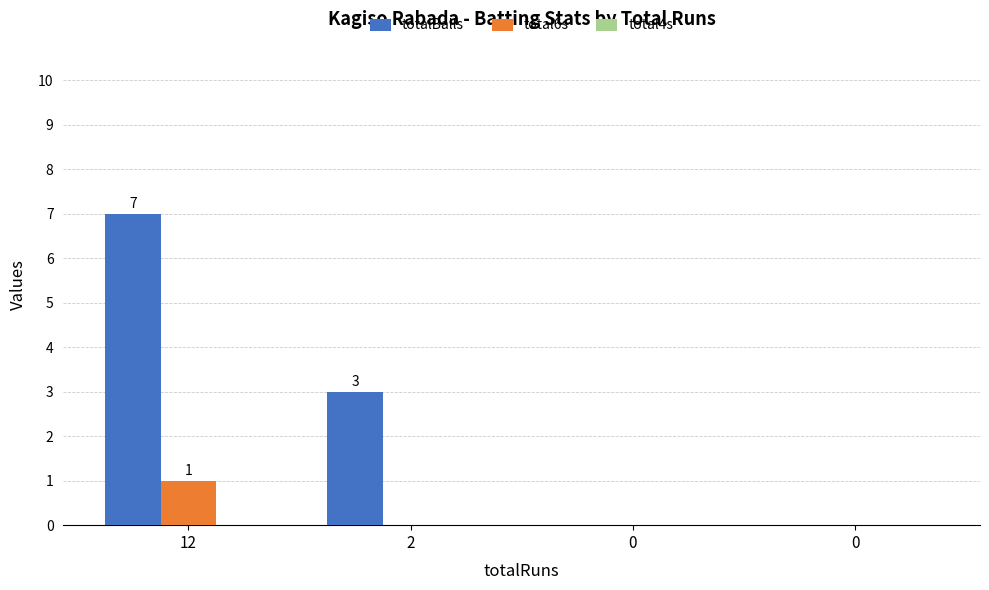

True or false: total6s has a value of -1 at 2.

False